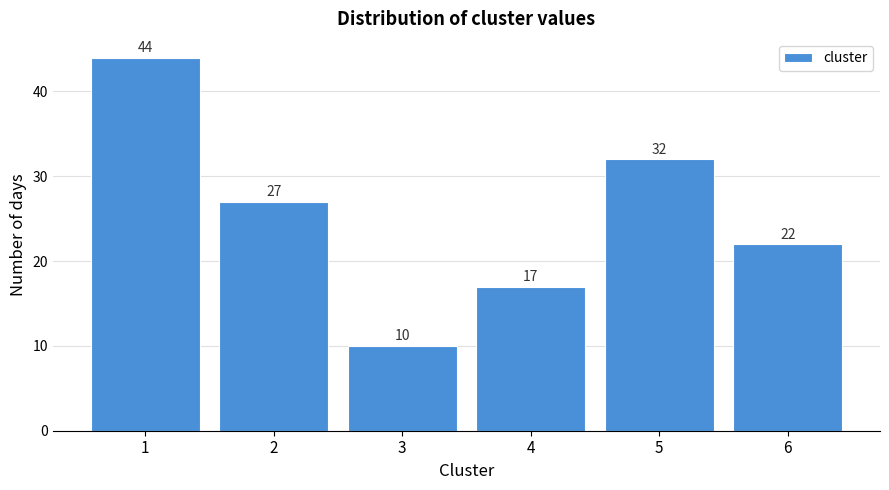

Reading right to left, list all the values displayed in this chart.

22	32	17	10	27	44